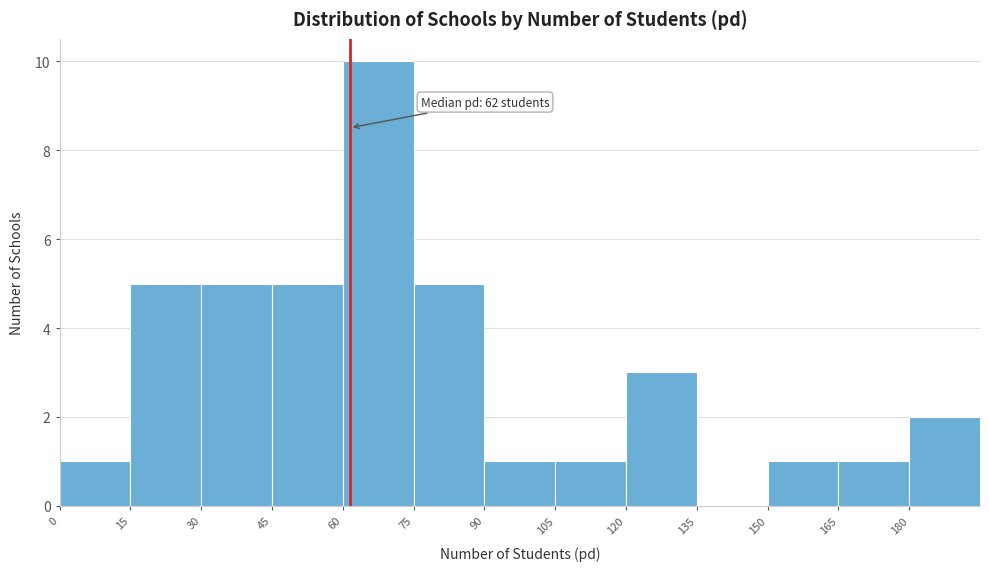

Which range on the x-axis has the tallest bar?

60 to 75